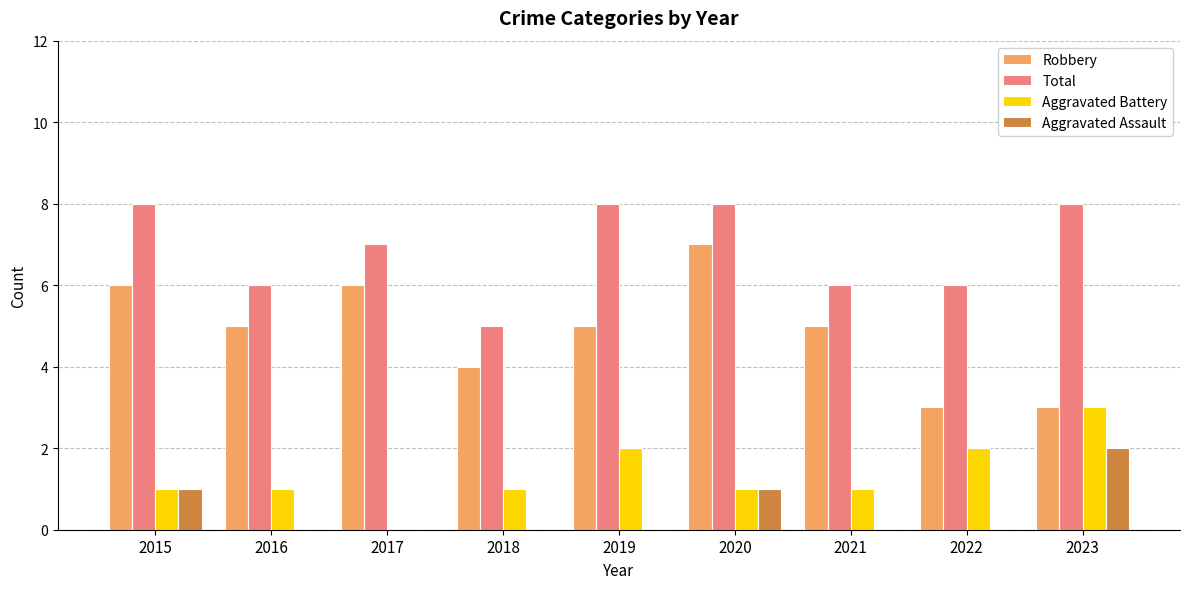

What are all the series names shown in the legend?

Robbery, Total, Aggravated Battery, Aggravated Assault